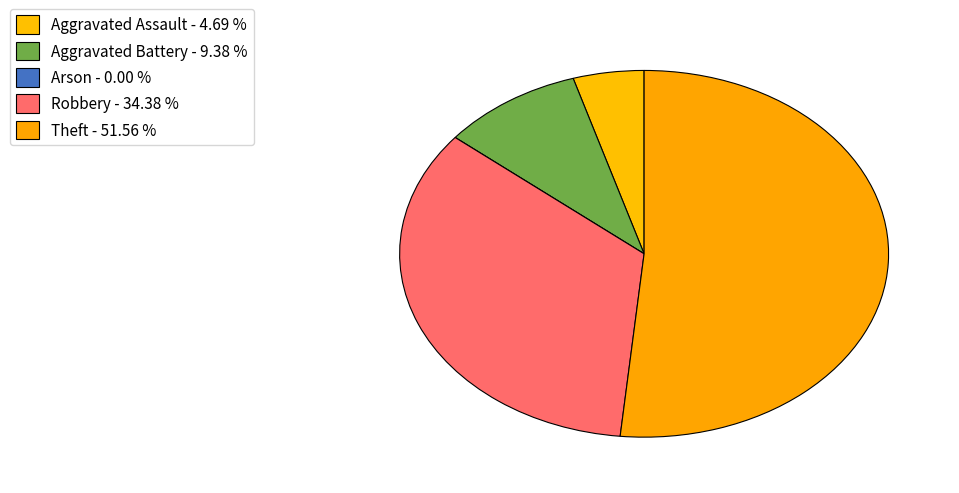

What portion of the pie excludes Arson?

100.0%